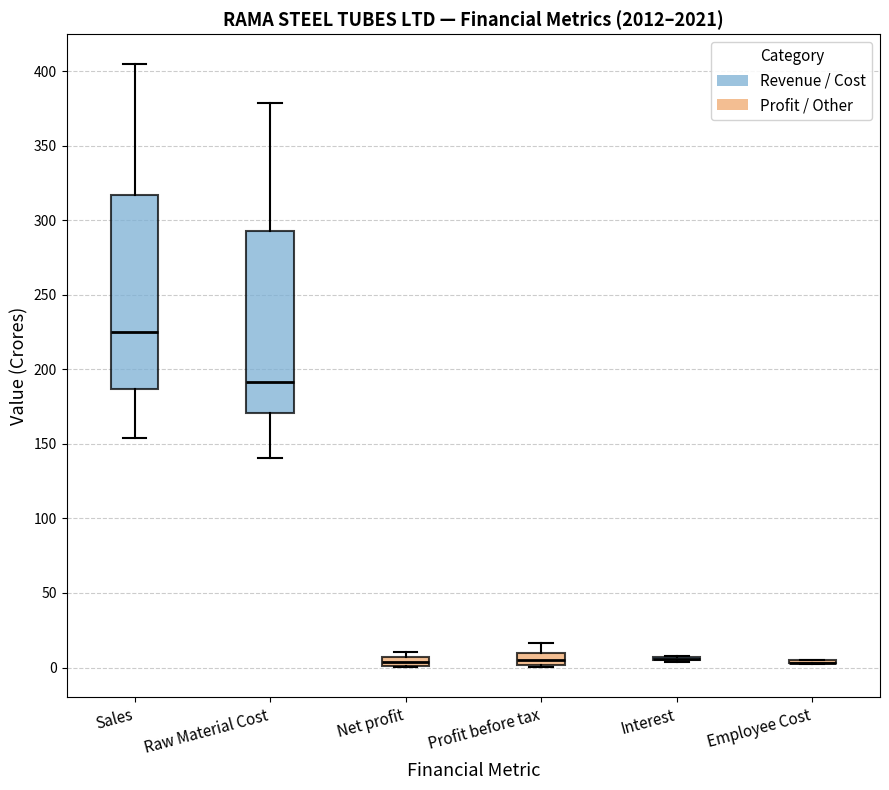

Comparing the boxes themselves (not the whiskers), which one is the tallest?

Sales